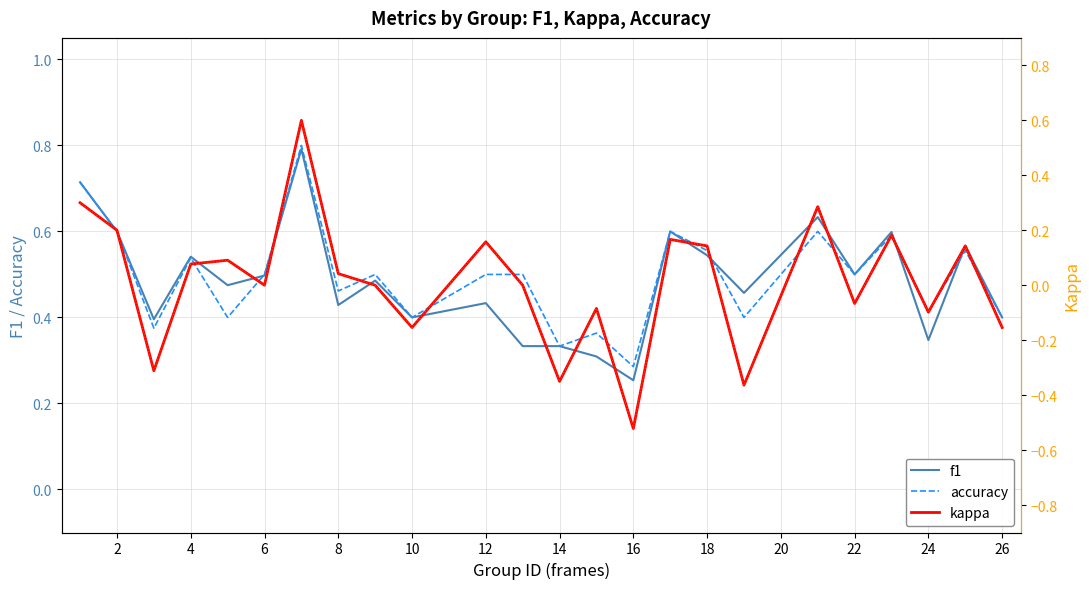

What is the highest value of the f1 series?

0.8